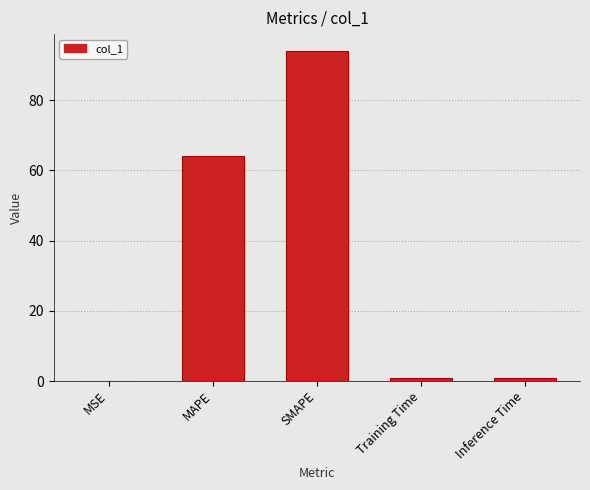

At which category does the chart reach its peak across all series?

SMAPE